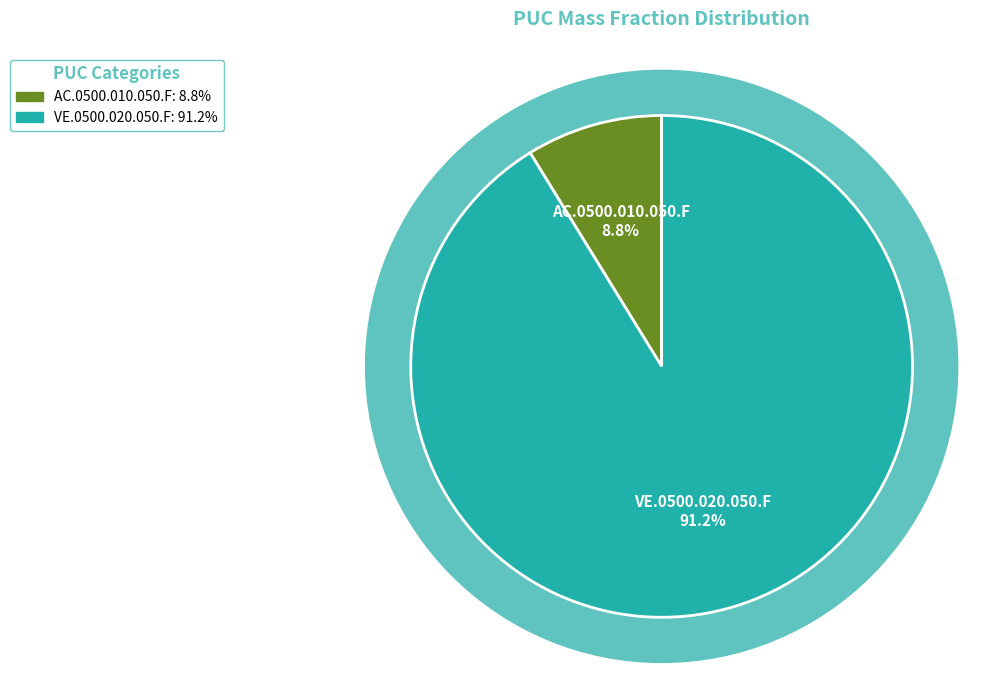

What percentage is the VE.0500.020.050.F slice, to the nearest percent?

91%